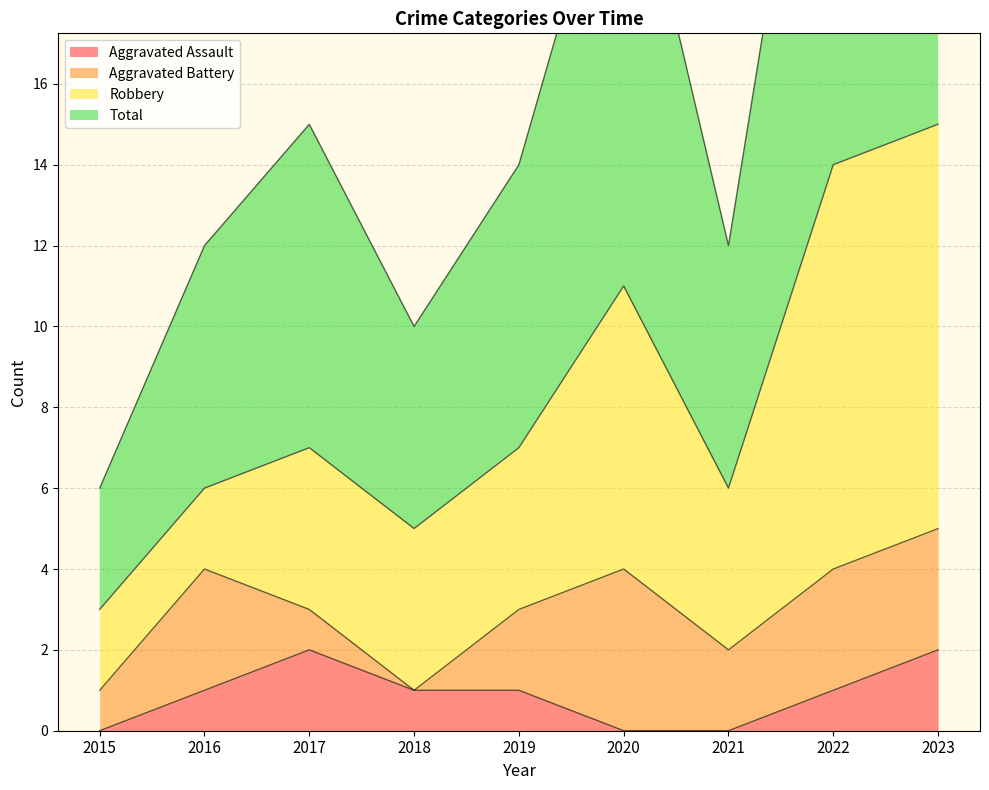

At how many categories does at least one series exceed 9?

8